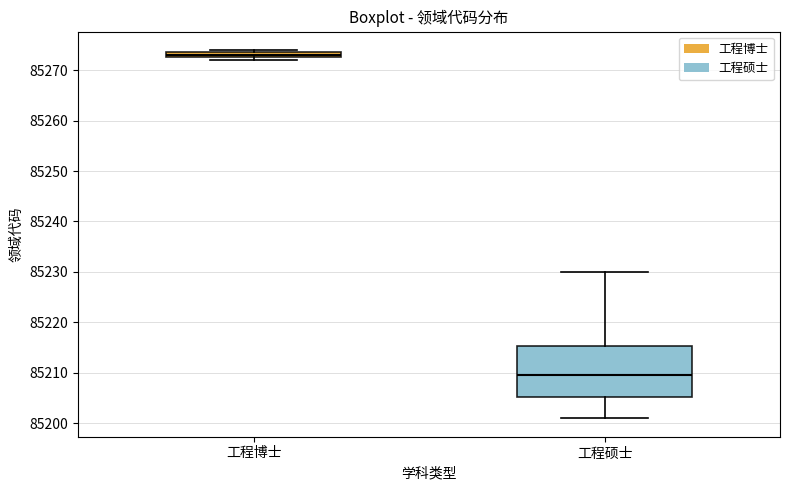

Which box is the tallest, from its lower edge to its upper edge?

工程硕士